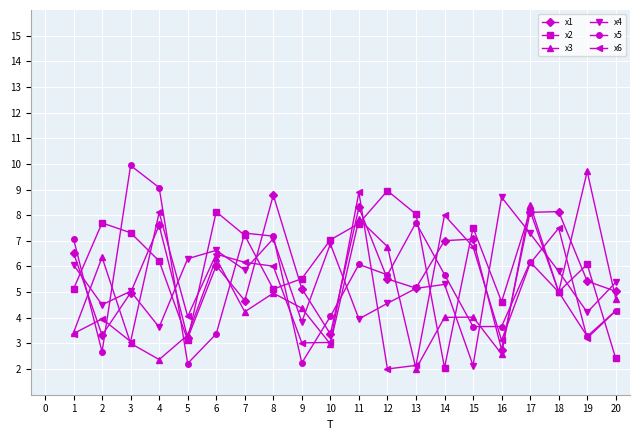

What is the smallest value displayed?

2.0